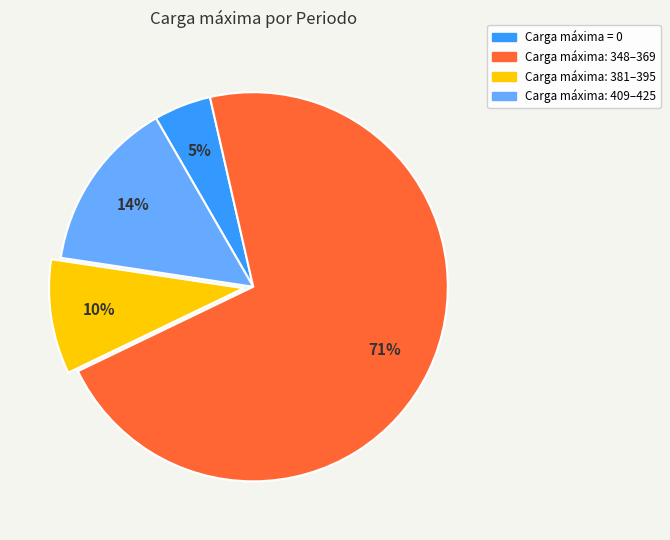

Which category accounts for the majority?

Carga máxima: 348–369